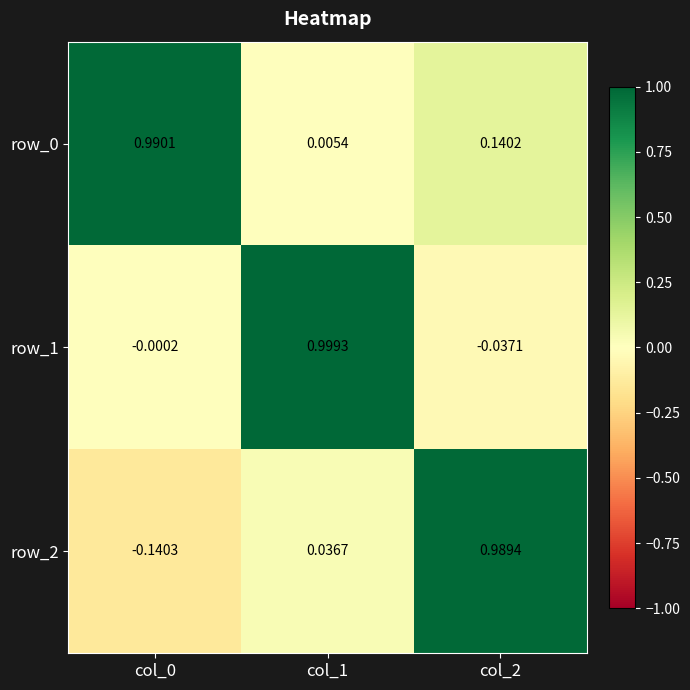

The row_1 series shows -0.0 at col_0. True or false?

False